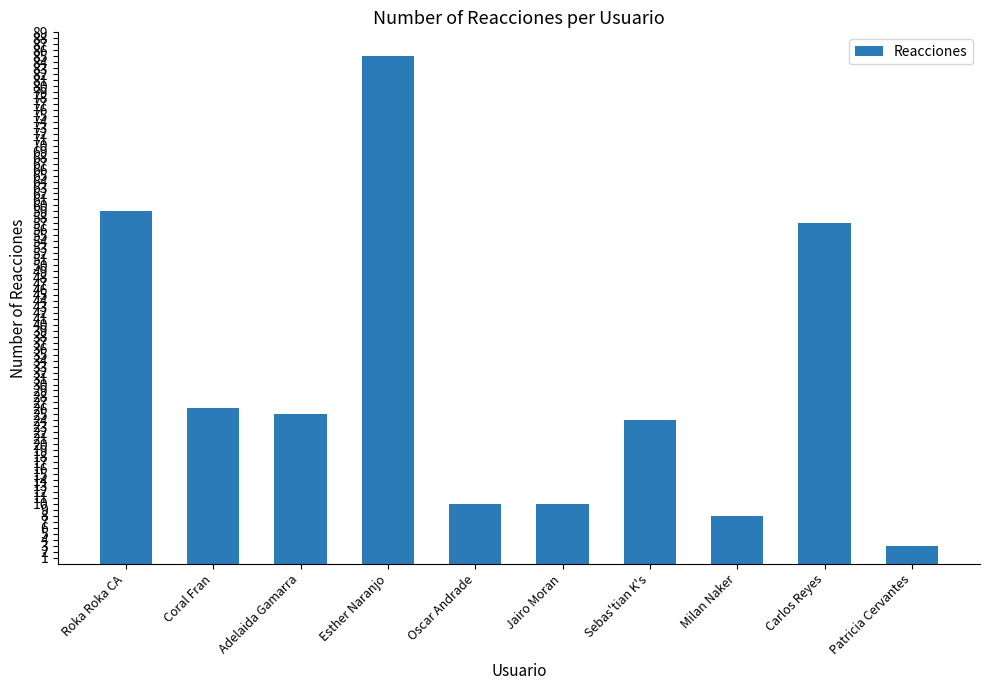

What is the difference between the maximum and minimum values?

82